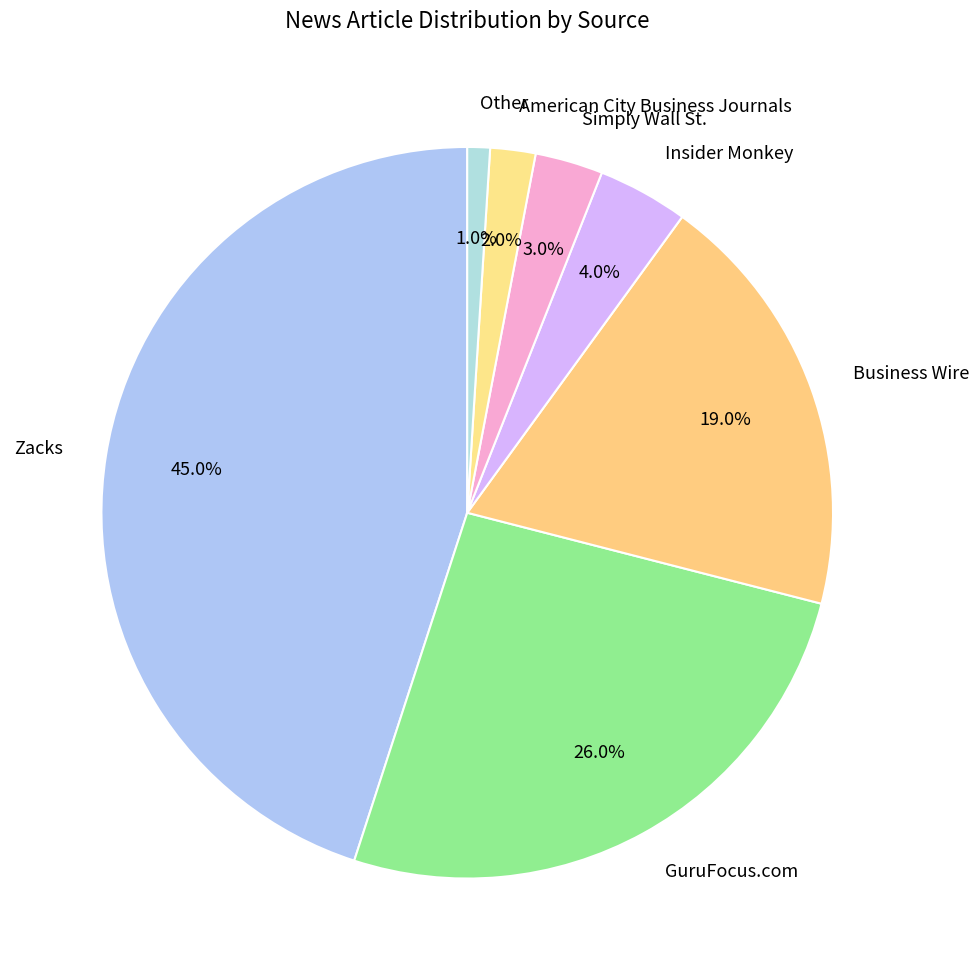

Which category has the biggest portion of the pie?

Zacks